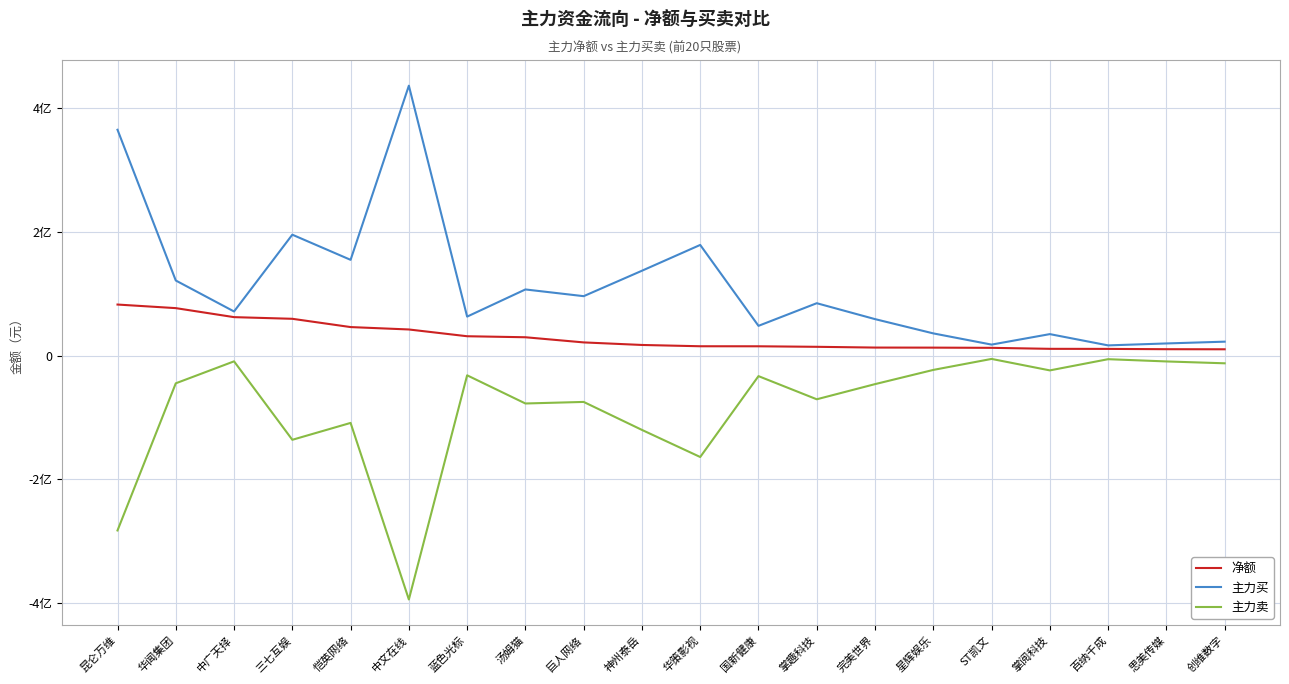

What is the difference between the maximum and second lowest values in the 净额 series?

72224887